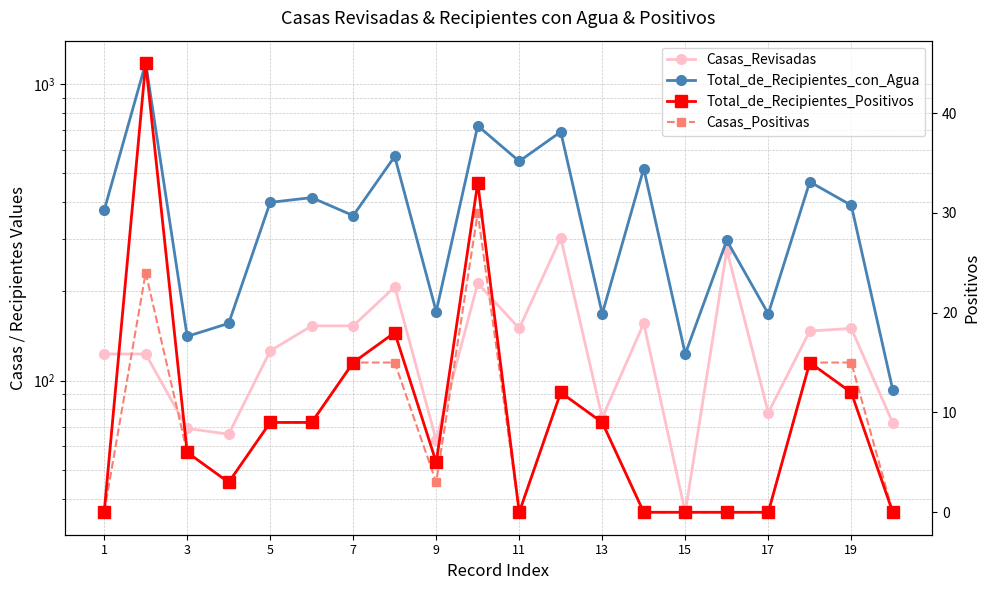

Which series has the widest spread of values?

Total_de_Recipientes_con_Agua